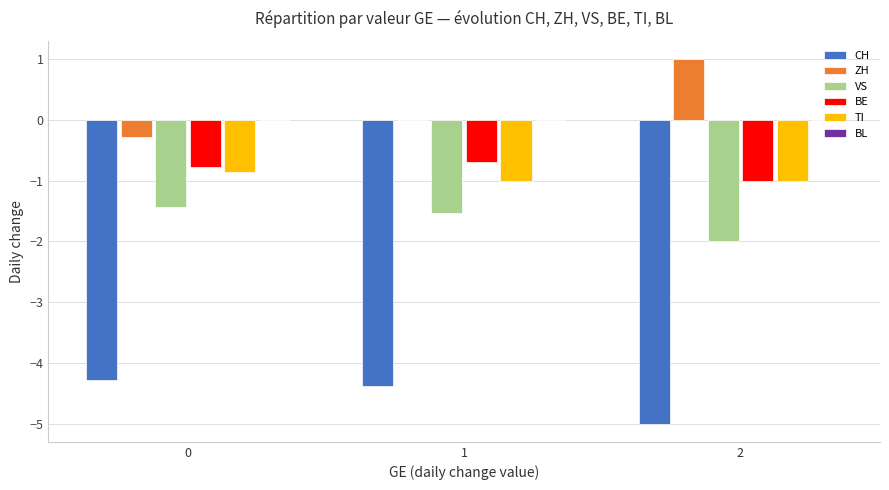

Which series has the largest total across all categories?

ZH